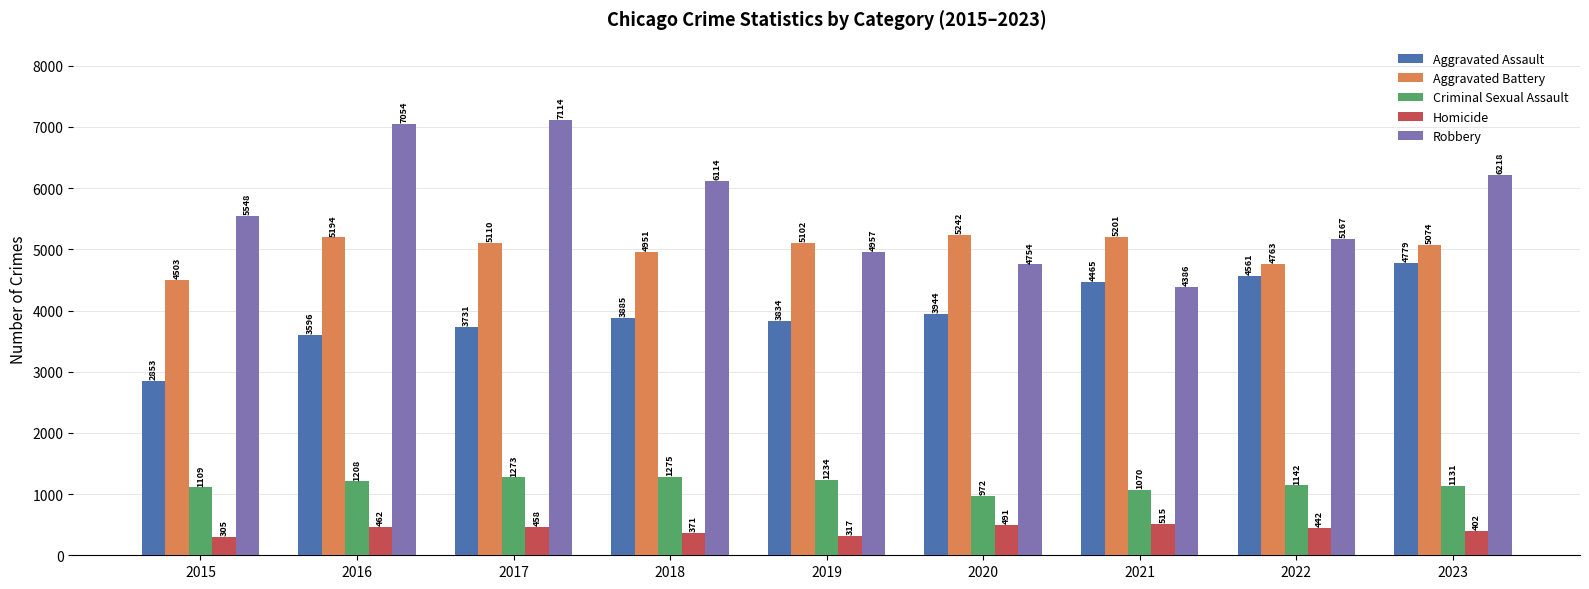

What is the difference between the Aggravated Assault values at 2016 and 2020?

348